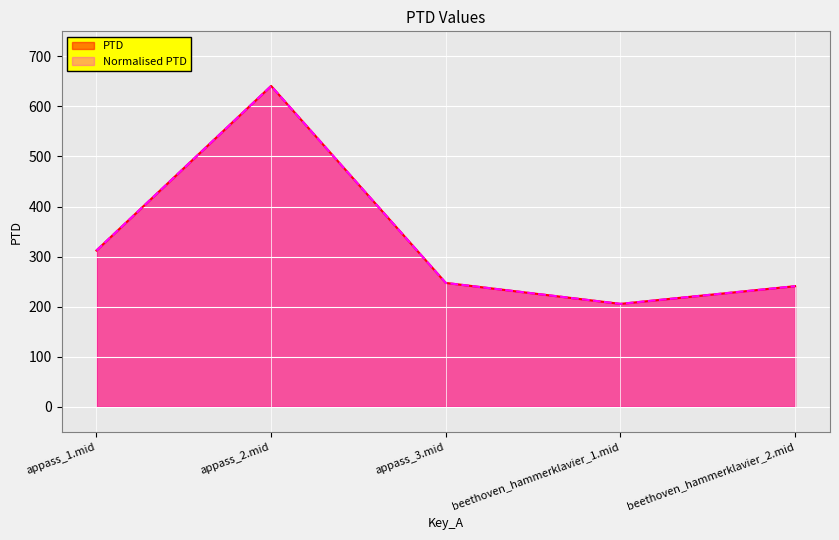

What is the maximum value shown in the chart?

640.9